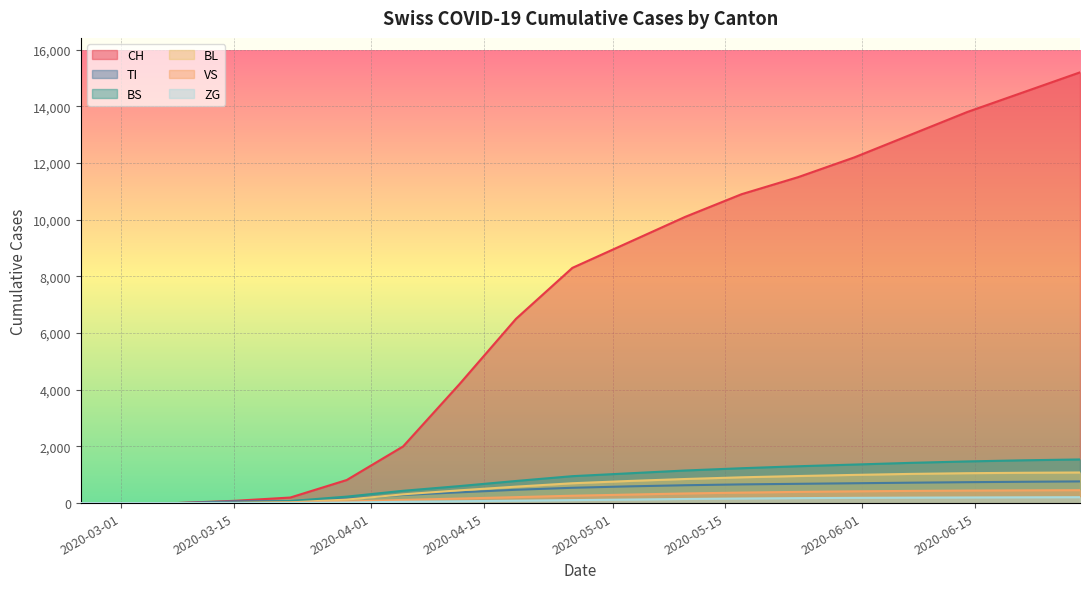

True or false: BS has more than 2 points higher than both neighbors.

False